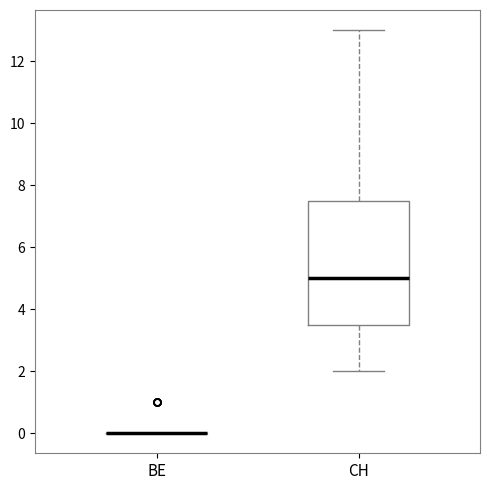

Where is the upper edge of the box for CH on the y-axis? The values are not printed on the chart, so give them approximately, as read against the axis.

7.6